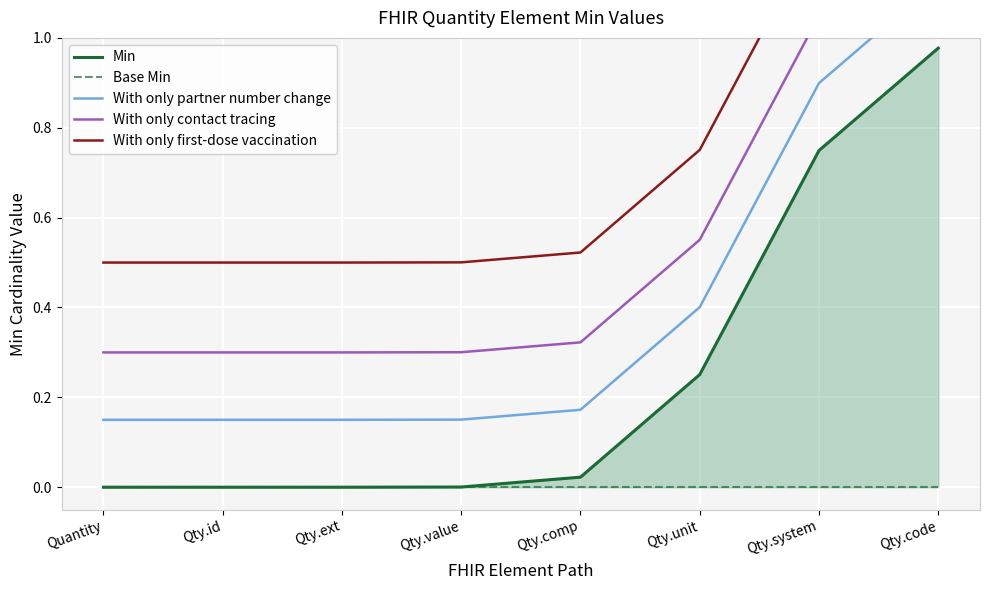

What is the minimum value for With only partner number change?

0.1